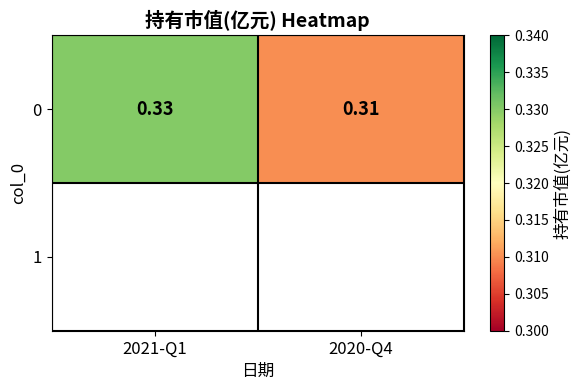

Where is the data nearest to the value 0?

2020-Q4